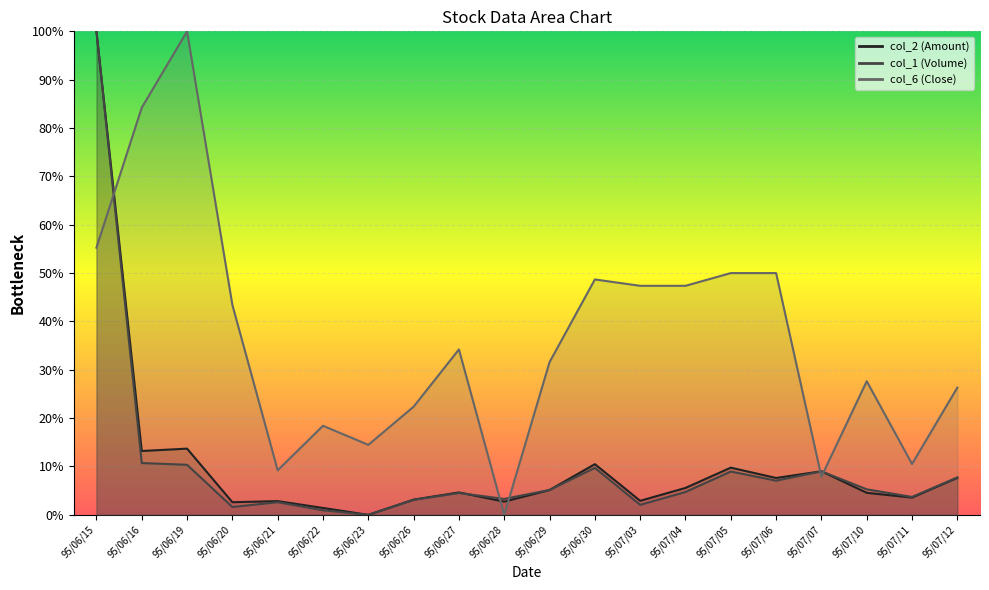

Reading left to right, extract all data points from this chart.

col_2 (Amount): 1.0	0.1	0.1	0.0	0.0	0.0	0.0	0.0	0.0	0.0	0.1	0.1	0.0	0.1	0.1	0.1	0.1	0.0	0.0	0.1
col_1 (Volume): 1.0	0.1	0.1	0.0	0.0	0.0	0.0	0.0	0.0	0.0	0.1	0.1	0.0	0.0	0.1	0.1	0.1	0.1	0.0	0.1
col_6 (Close): 0.6	0.8	1.0	0.4	0.1	0.2	0.1	0.2	0.3	0.0	0.3	0.5	0.5	0.5	0.5	0.5	0.1	0.3	0.1	0.3